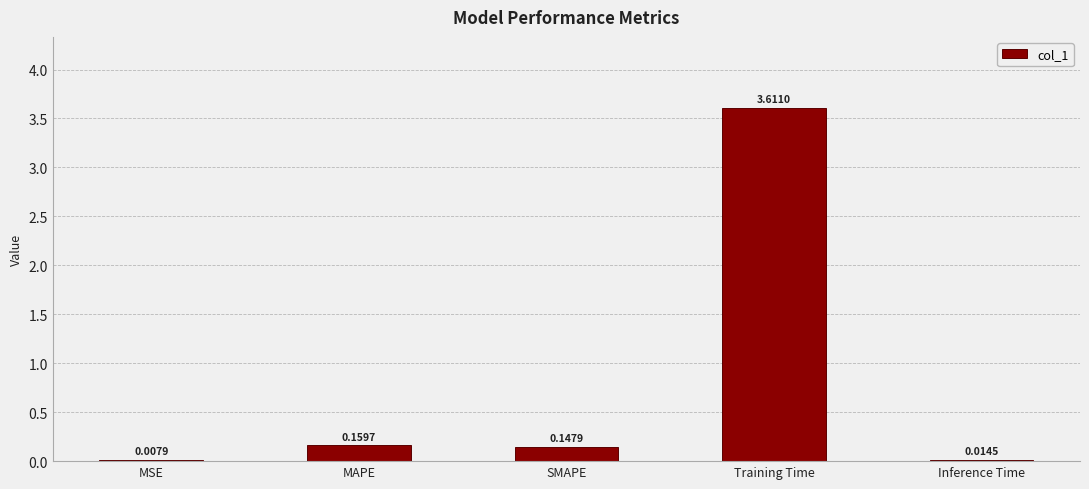

What is the sum of all values?

3.9